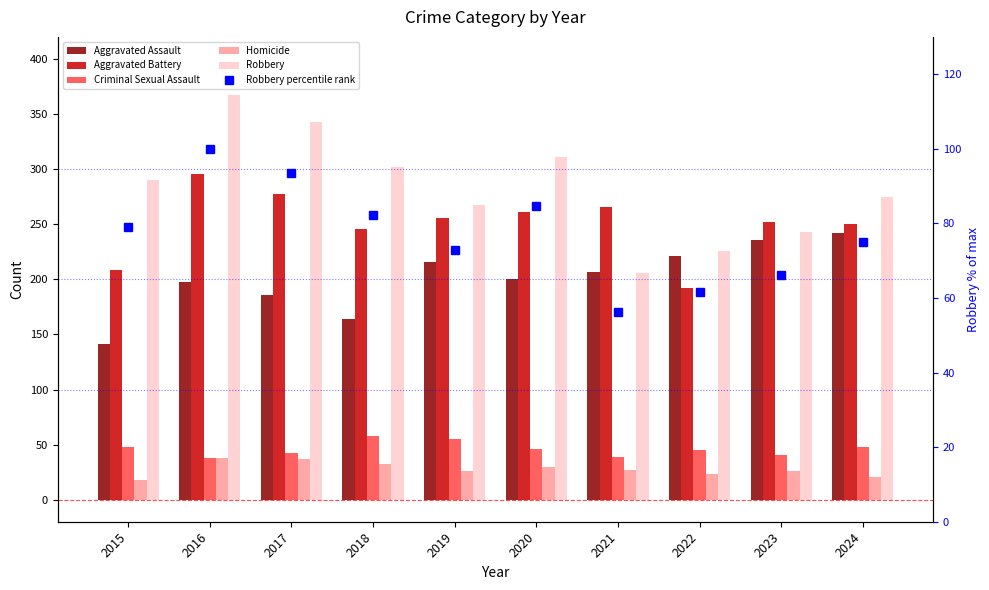

What is the value of the Aggravated Battery bar at the 5th from the left?

256.0